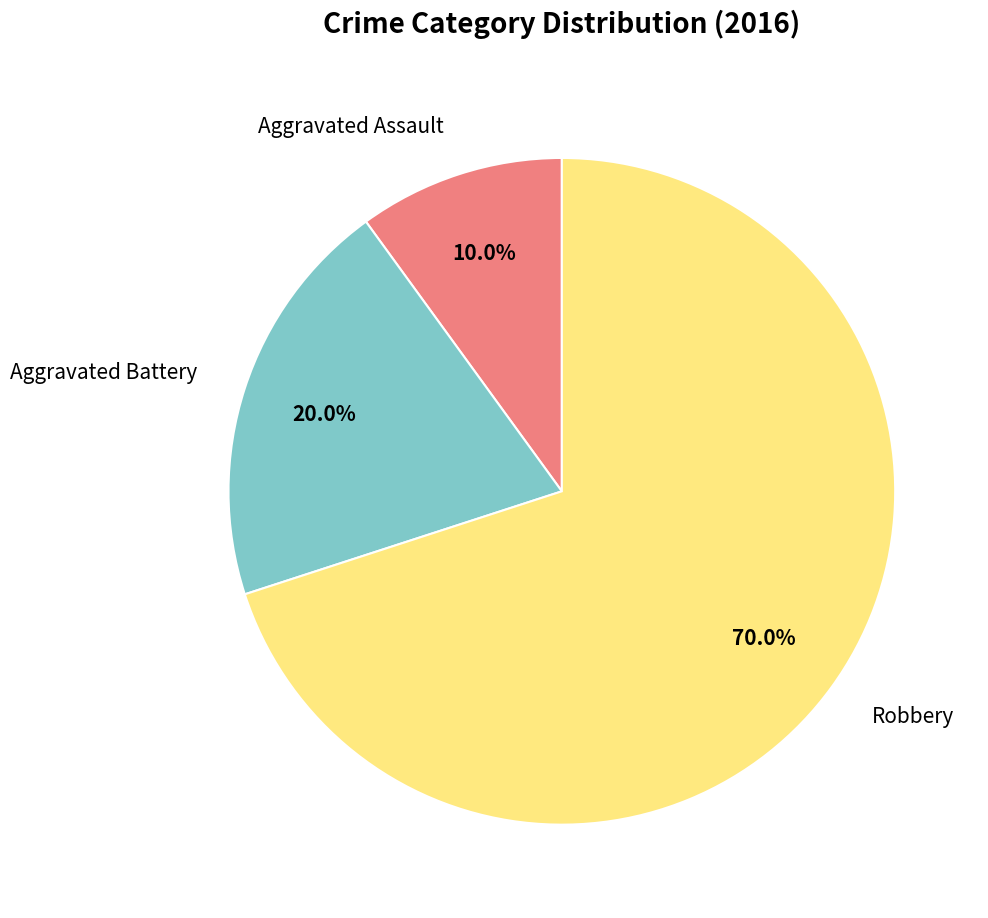

Is there a majority slice in this chart?

Yes